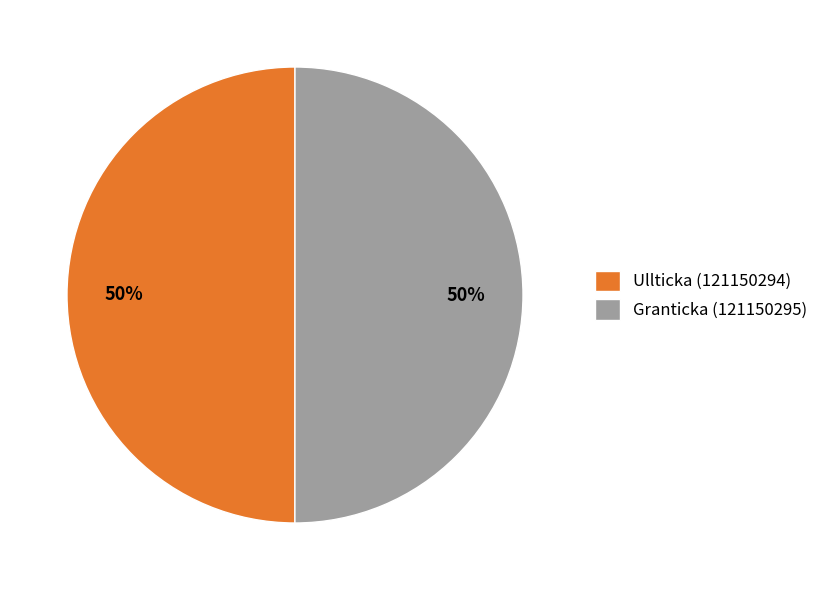

True or false: Granticka (121150295) accounts for 64% of the total.

False